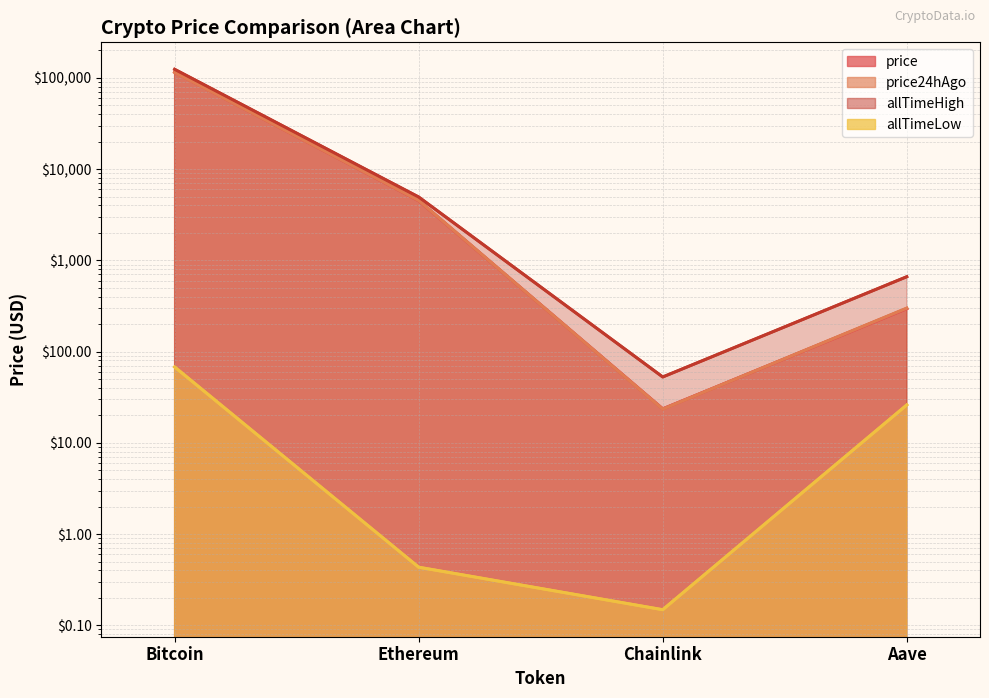

What is the average value of the price series?

30066.5